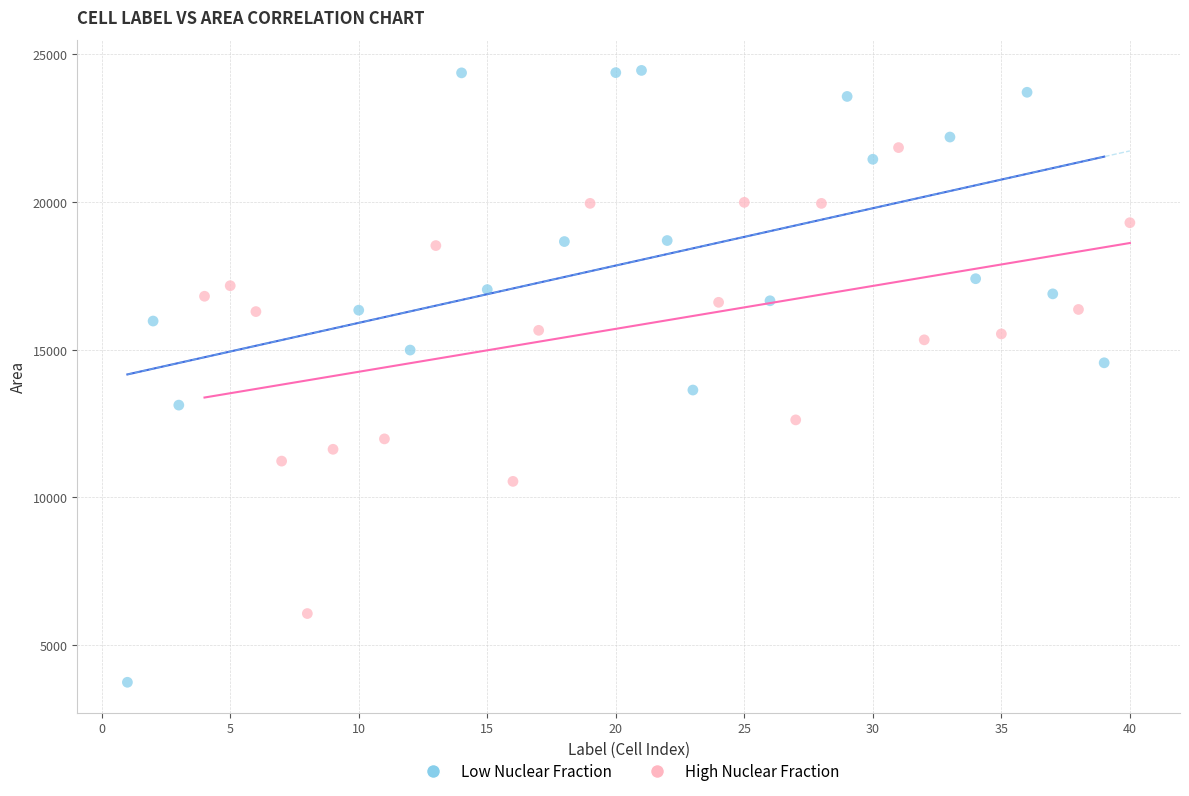

Which series contains the lowest Y value?

Low Nuclear Fraction